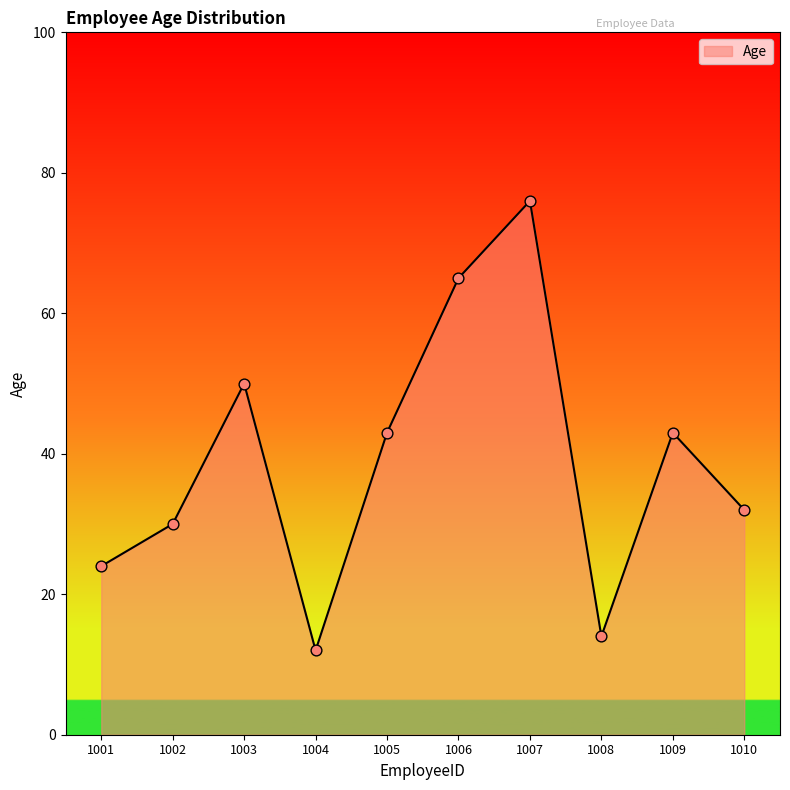

What is the ratio of the value at 1010 to the value at 1003?

0.6